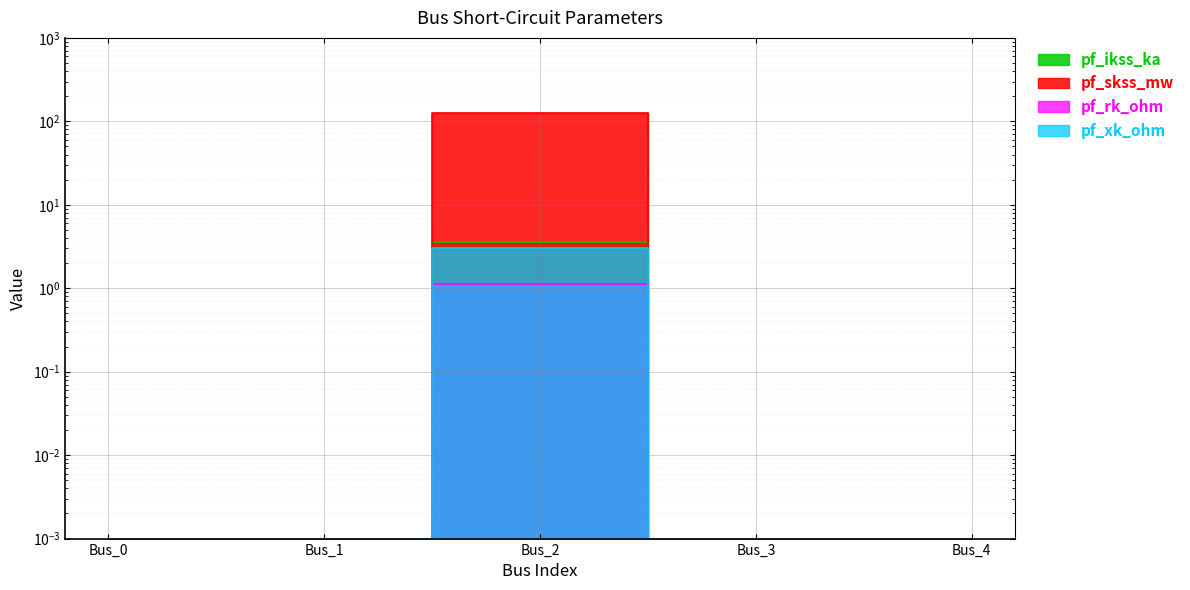

The value of pf_skss_mw at Bus_0 is 0.0. True or false?

True